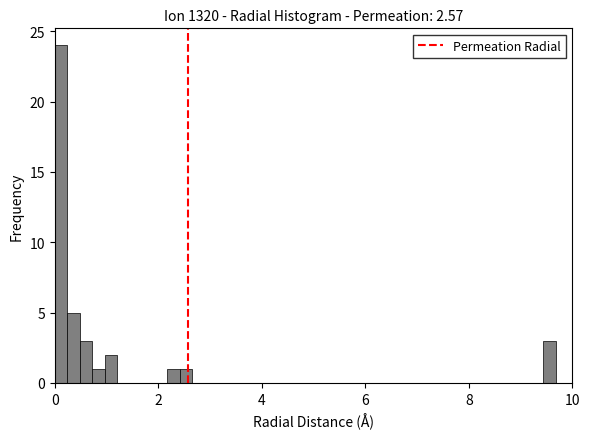

Read against the x-axis, roughly where is the centre of the tallest bar?

0.2